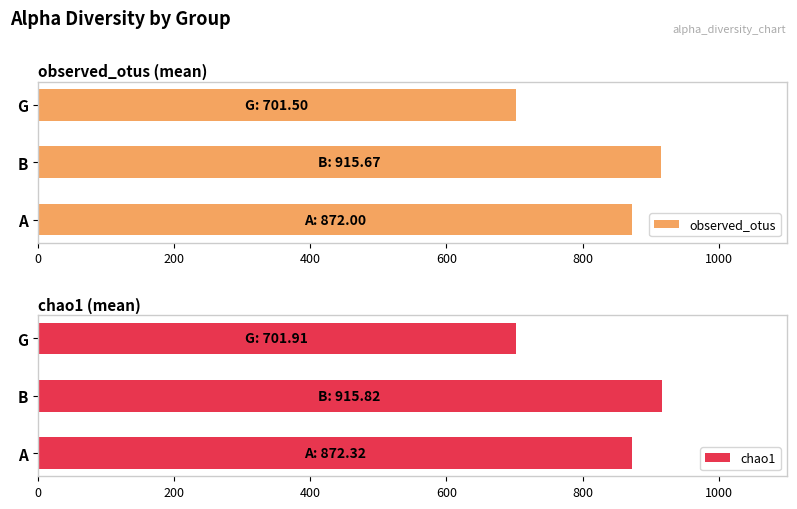

How many data points in chao1 are above 872?

2